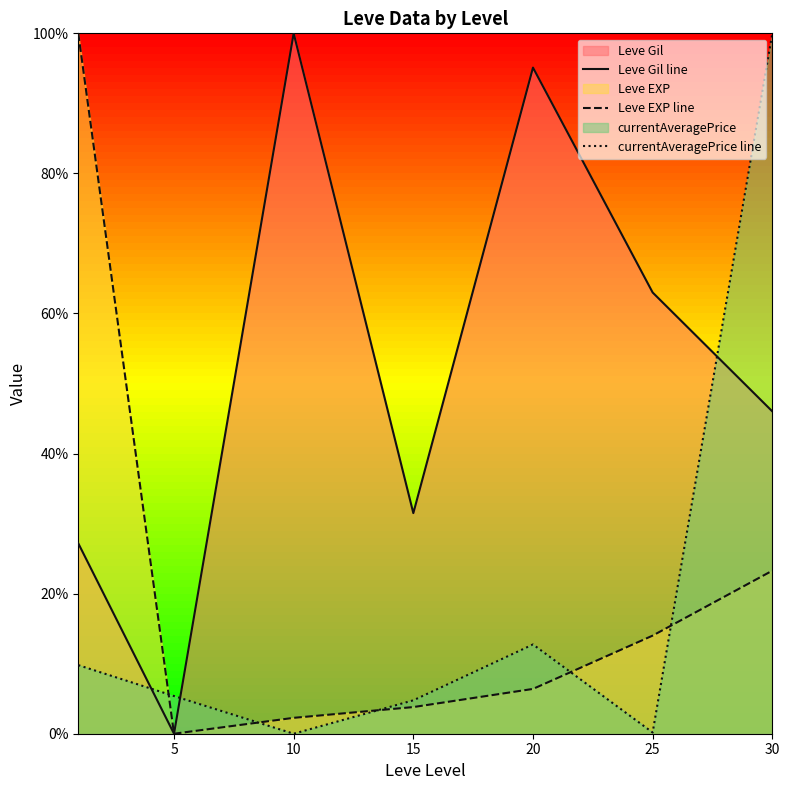

What value does the currentAveragePrice line series have at 5?

5.4